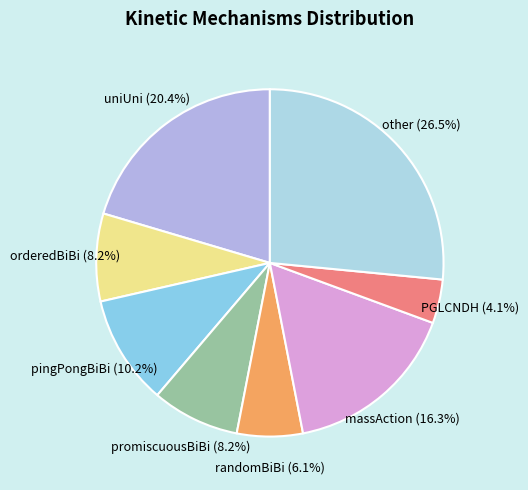

What is the smallest slice in the pie chart?

PGLCNDH